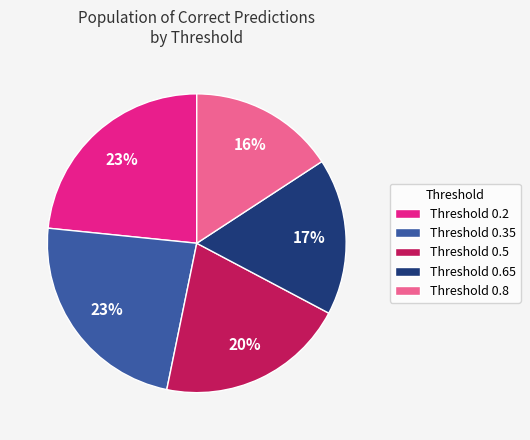

To the nearest percent, what is the average slice percentage?

20%